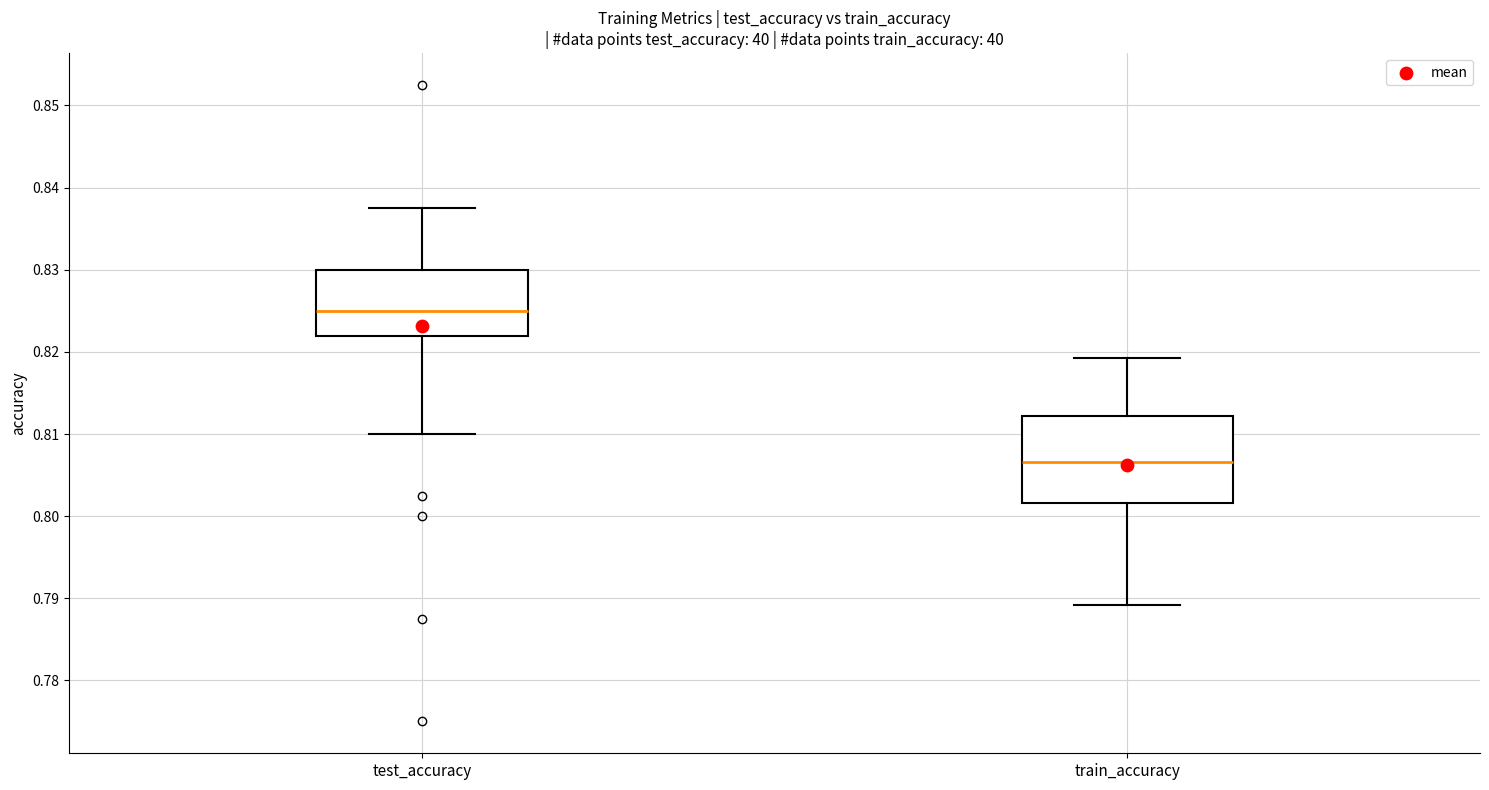

Which box has the highest median line?

test_accuracy